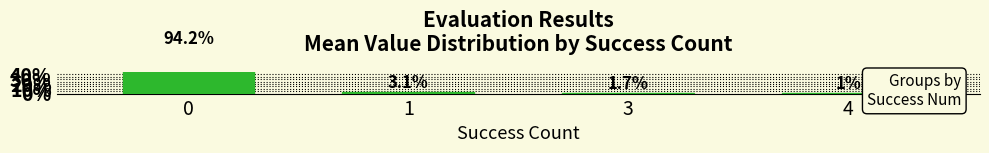

What is the difference between the values at 1 and 4?

2.1